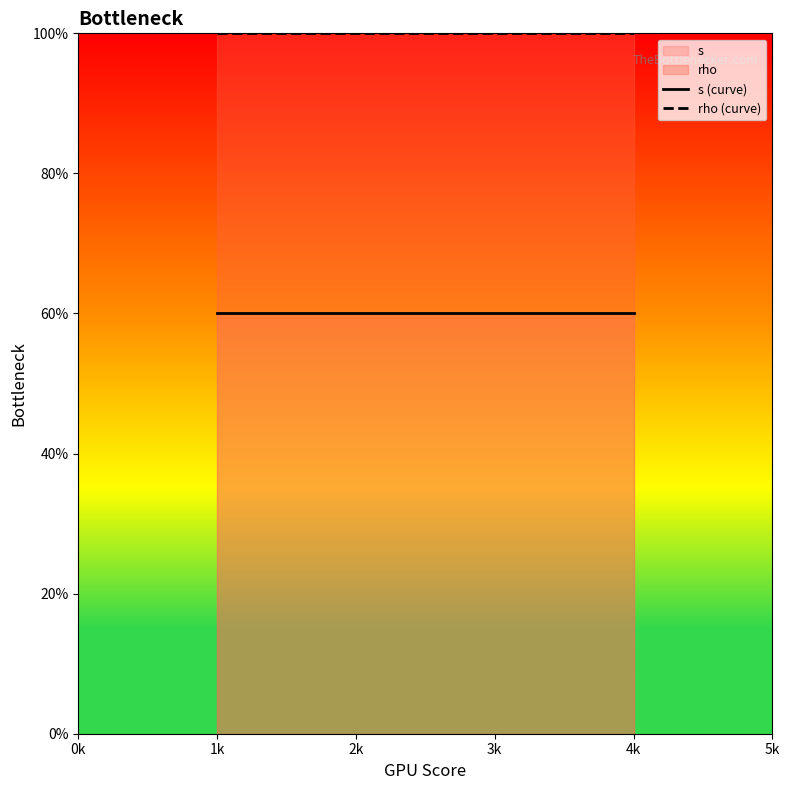

Count the number of categories in the chart.

3